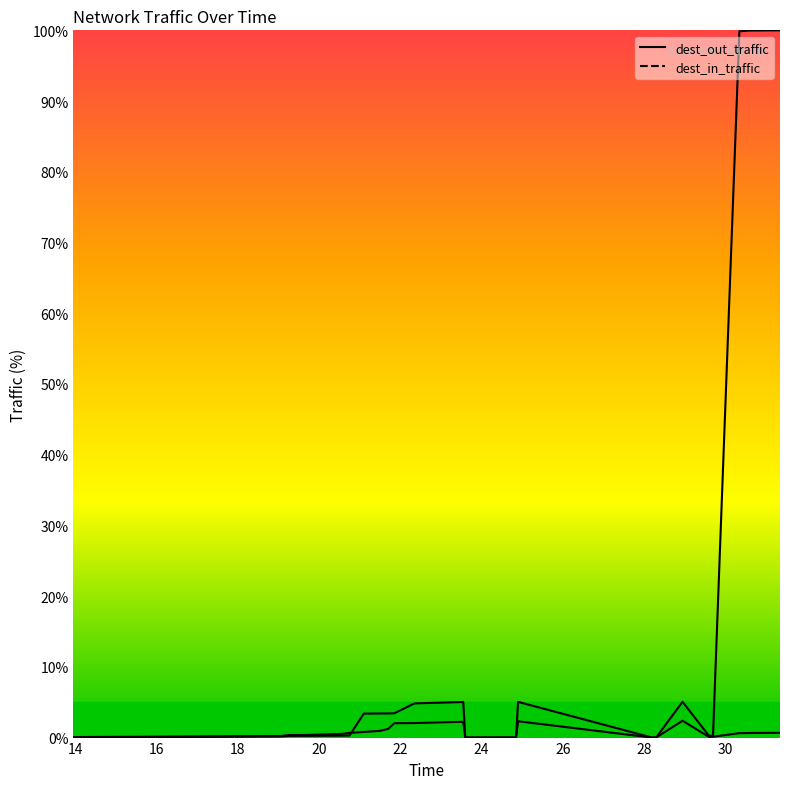

At how many categories does at least one series exceed 89?

6